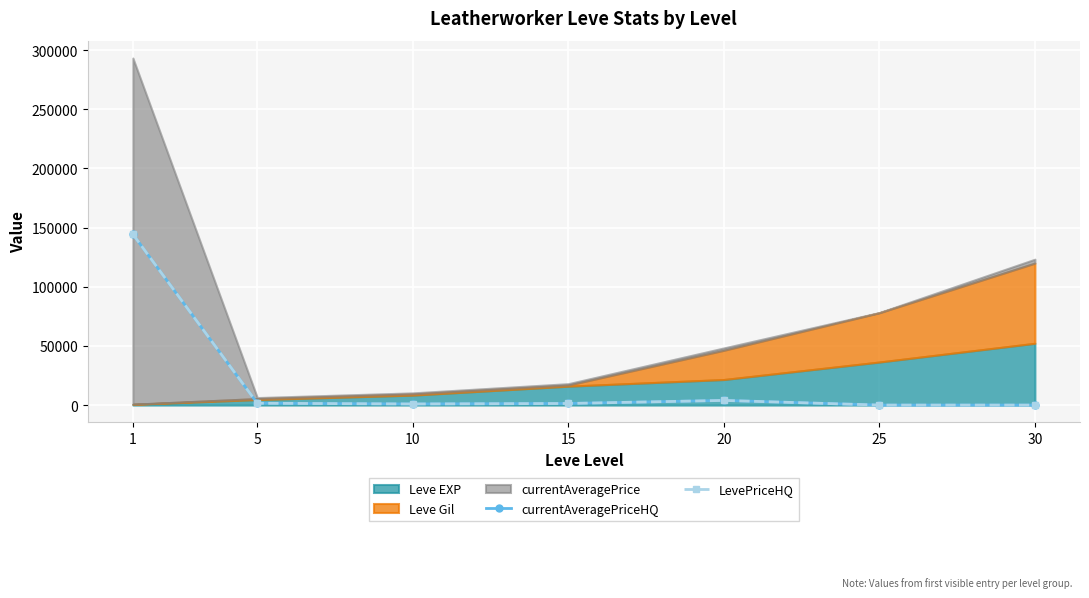

What is the average value of the currentAveragePriceHQ series?

21735.9